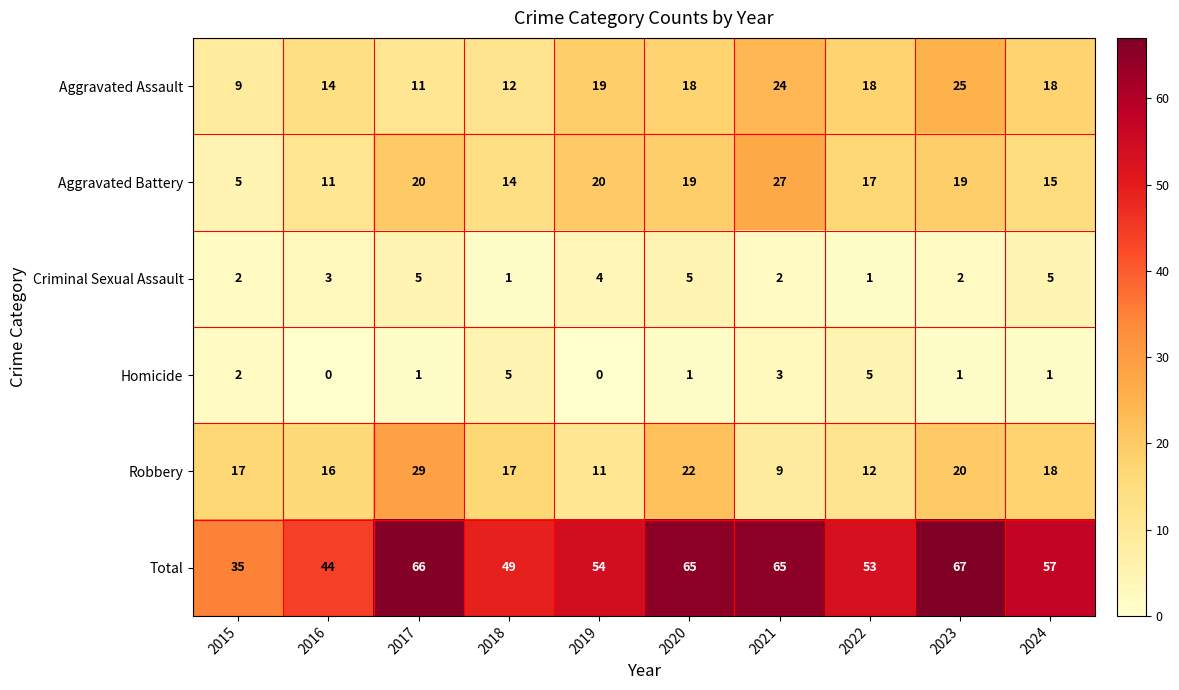

What is the difference between the second highest and second lowest values in the Criminal Sexual Assault series?

4